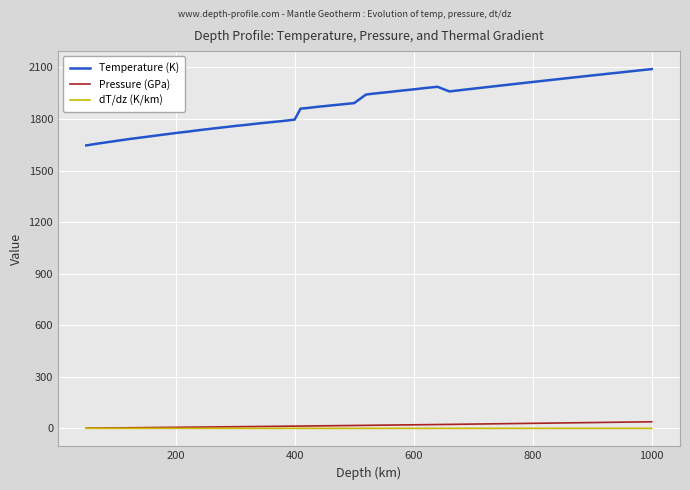

Which series has the widest spread of values?

Temperature (K)